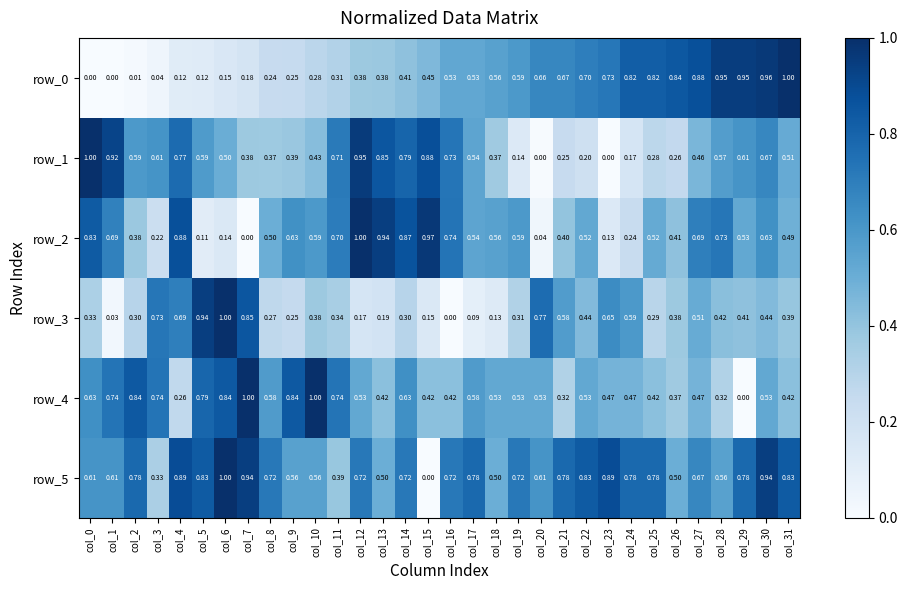

How many values in row_2 are above zero?

31